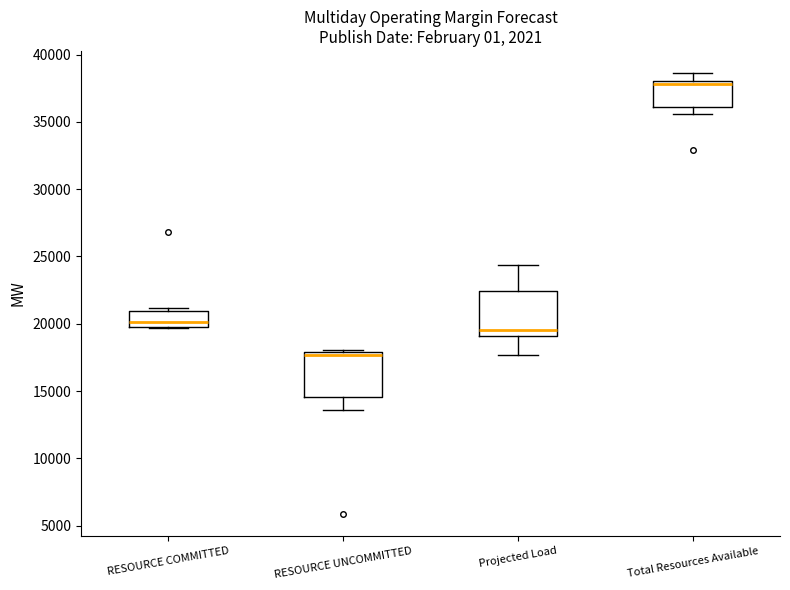

Which box has the highest median line?

Total Resources Available